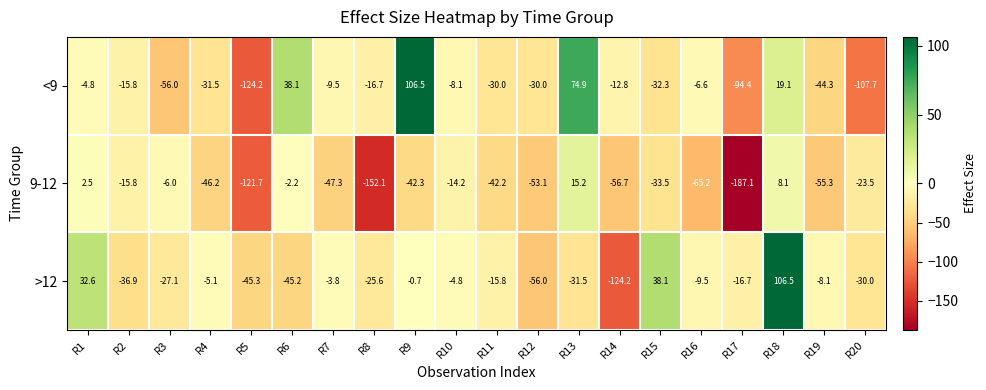

What is the sum of the <9 values at R20 and R2?

-123.5